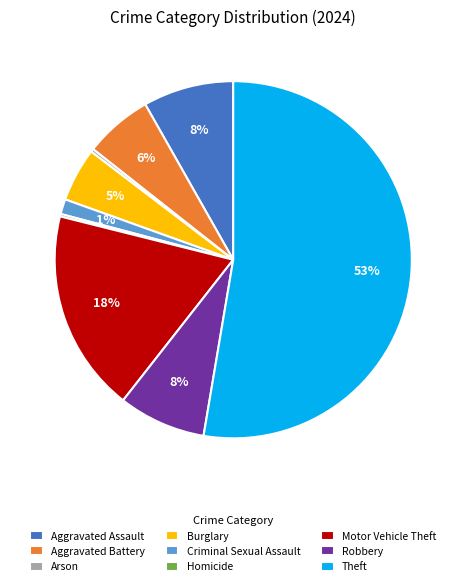

To the nearest percent, what is the combined percentage of Motor Vehicle Theft and Robbery?

26%